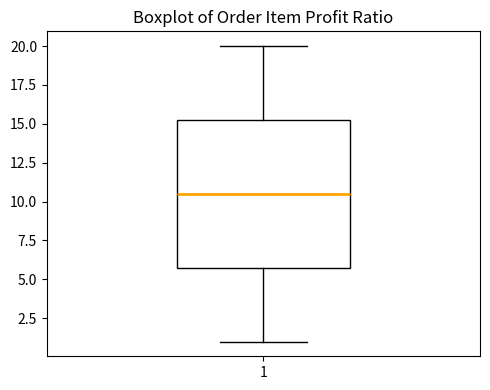

Transcribe this box plot: give where the median line is, the range the box spans, and where the two whiskers end, as read against the y-axis. The values are not printed on the chart, so give them approximately, as read against the axis.

median 10.5, box 6.0 to 15.5, whiskers 1.0 to 20.0